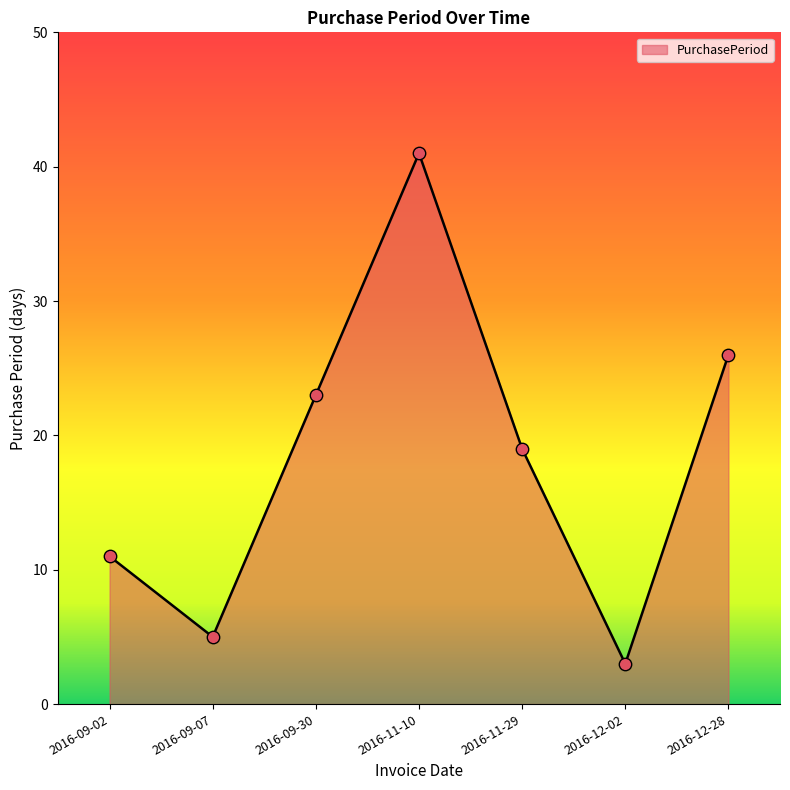

What is the change in value from 2016-09-02 to 2016-11-10?

+30